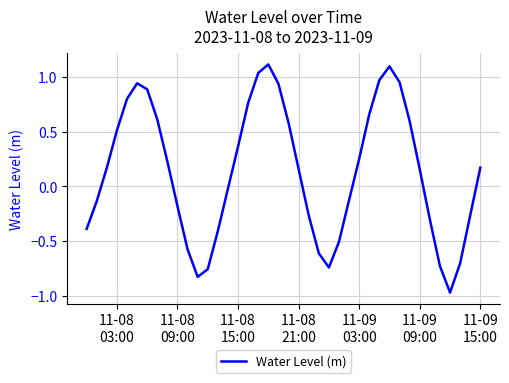

How many lines are shown in the chart?

1